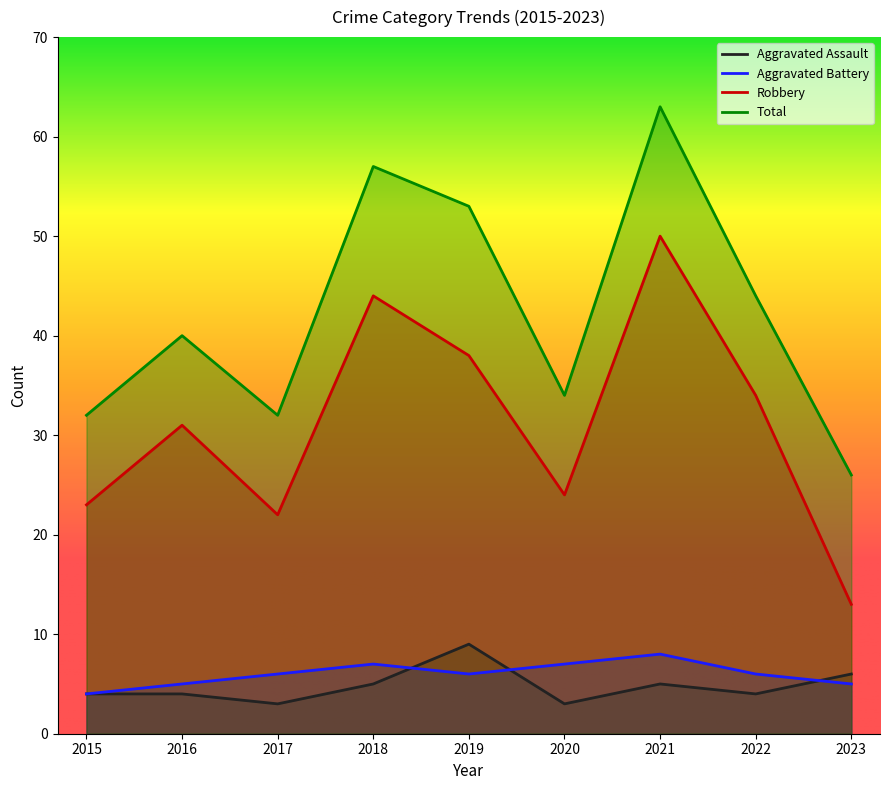

Does the chart have visible grid lines?

No